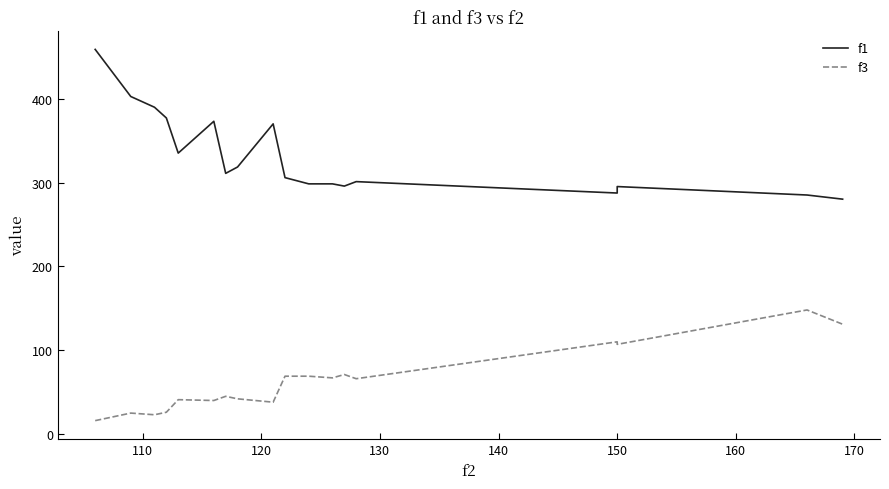

What is the highest value of the f1 series?

458.8